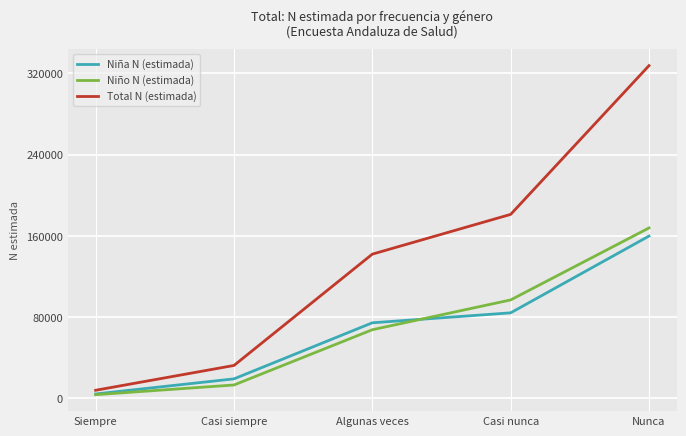

Is it true that Niña N (estimada) equals 159836 at Nunca?

True